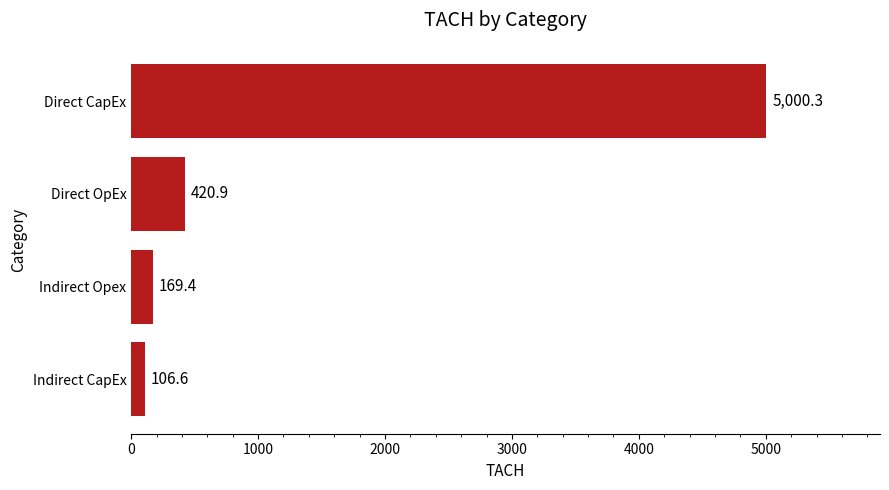

What is the greatest value displayed?

5000.3